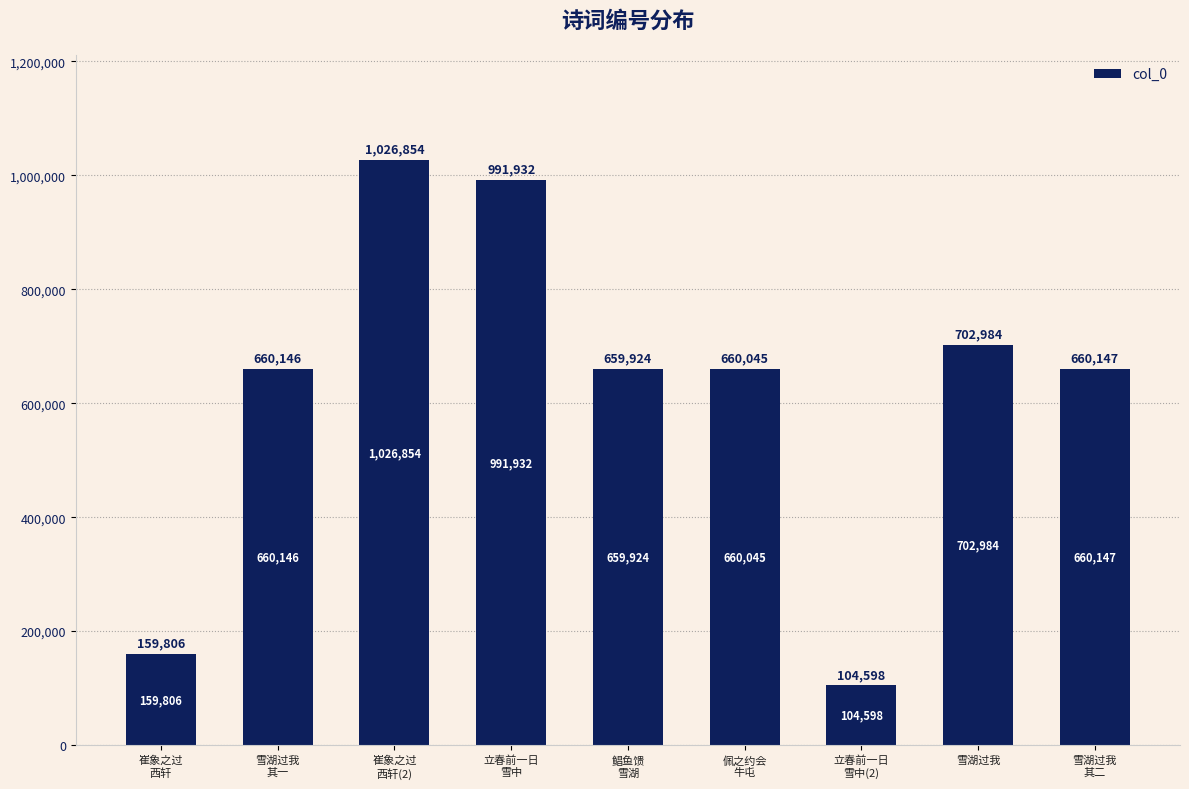

What is the approximate value at 崔象之过
西轩(2)?

1026854